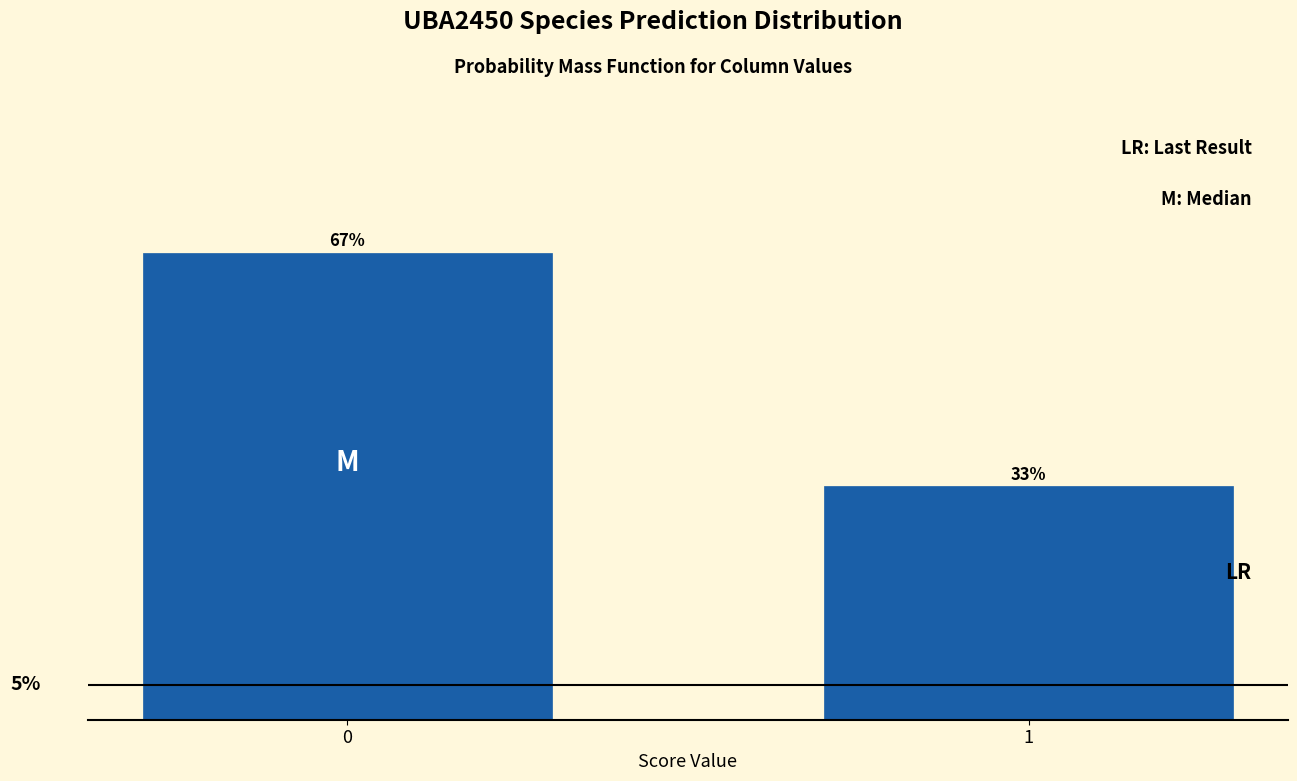

Are the bars horizontal?

No